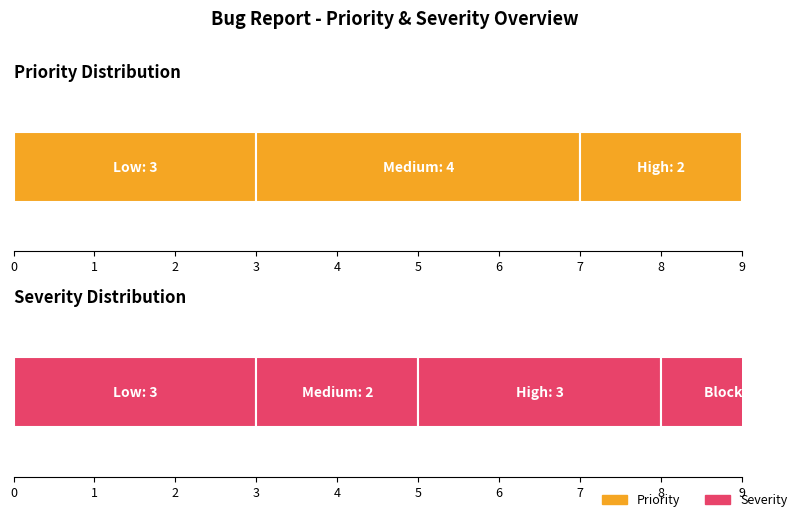

What is the value of the Medium bar at the 1st from the left?

4